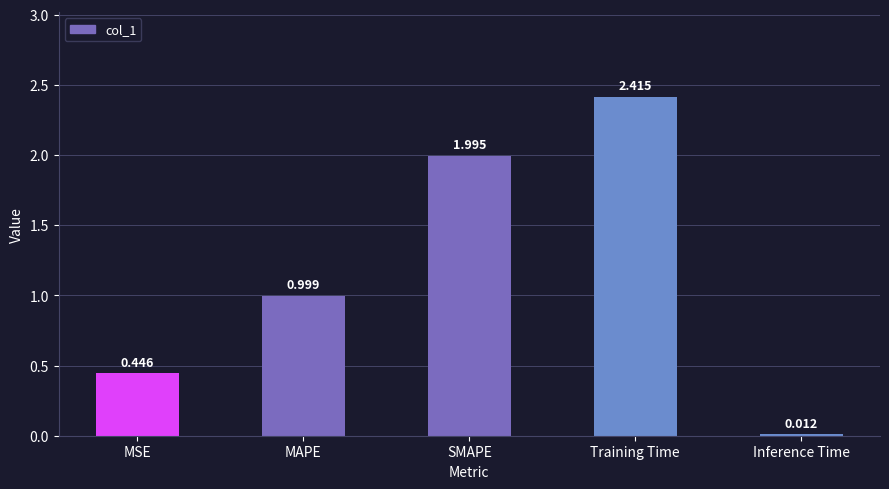

List the labels in order of value, largest first.

Training Time, SMAPE, MAPE, MSE, Inference Time